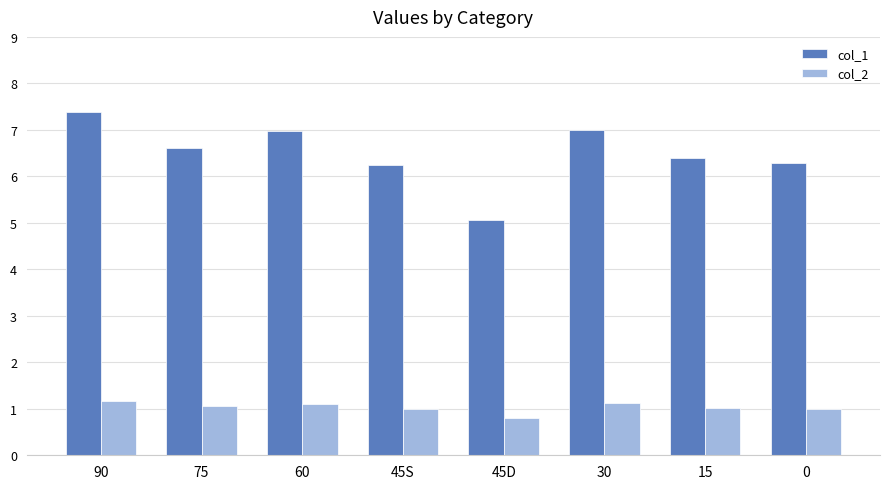

How many distinct data groups are displayed?

2